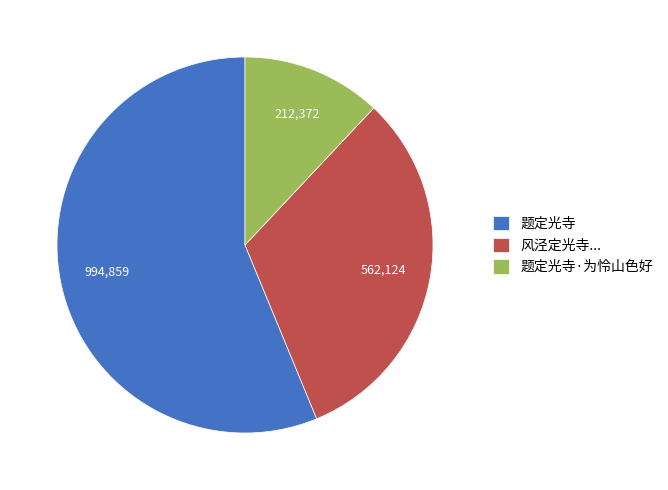

Which slice is the smallest?

题定光寺·为怜山色好